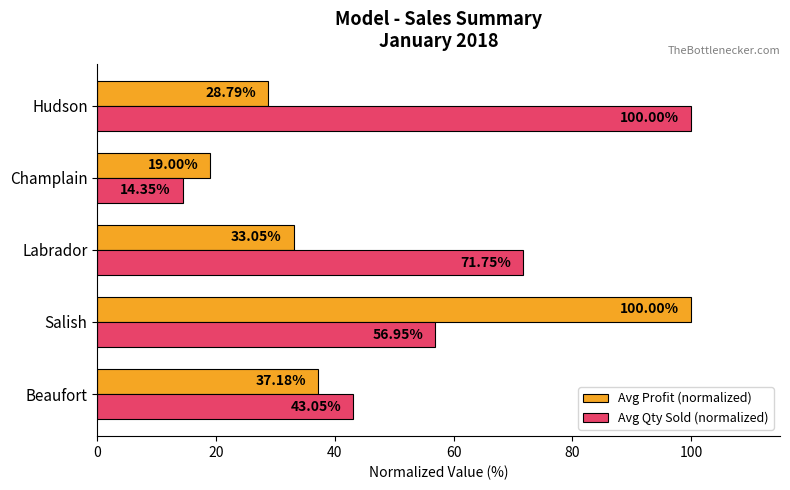

What is the sum of the Avg Profit (normalized) values at Beaufort and Labrador?

70.2